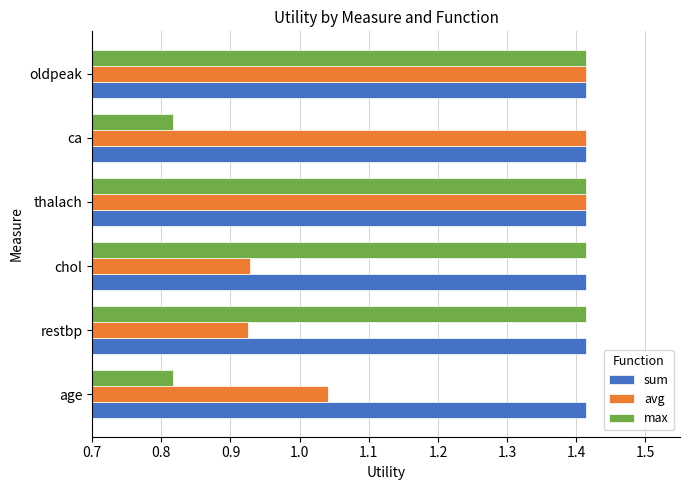

What is the average value of the max series?

1.2